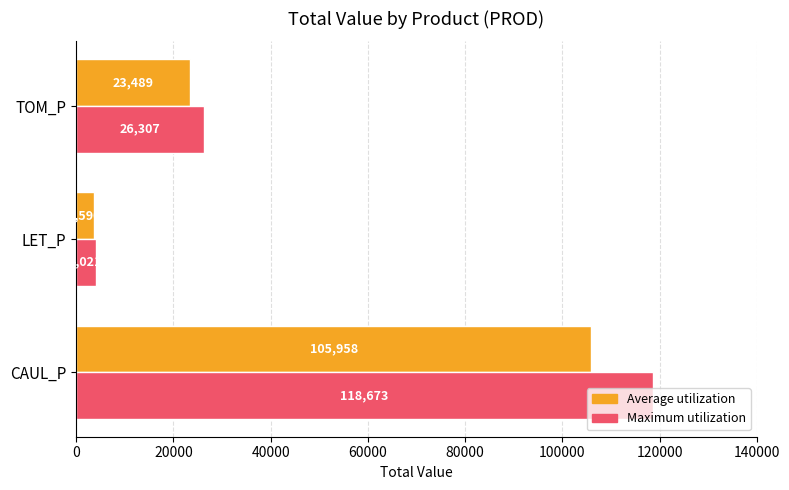

How many series are shown in this chart?

2